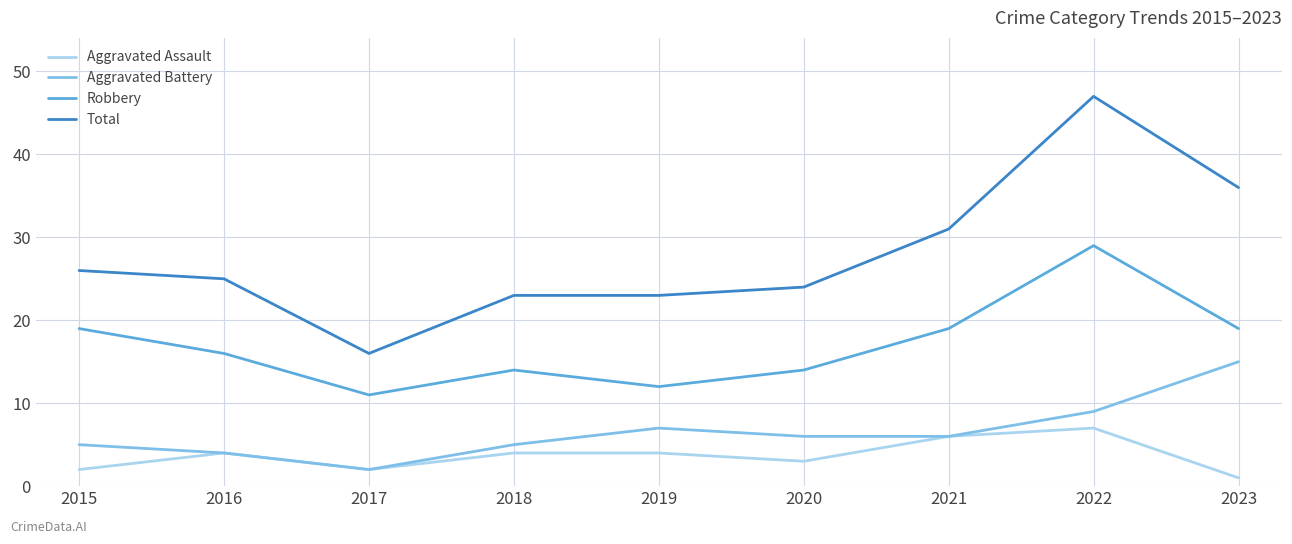

What is the difference between the Aggravated Assault values at 2016 and 2022?

3